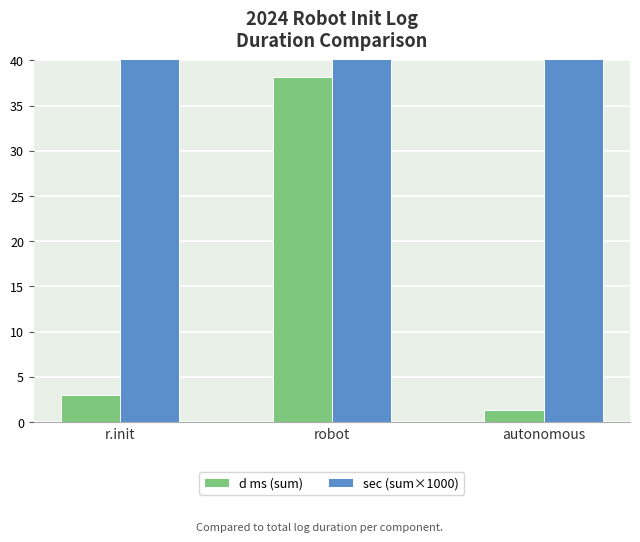

Which series has the largest range (max minus min)?

sec (sum×1000)